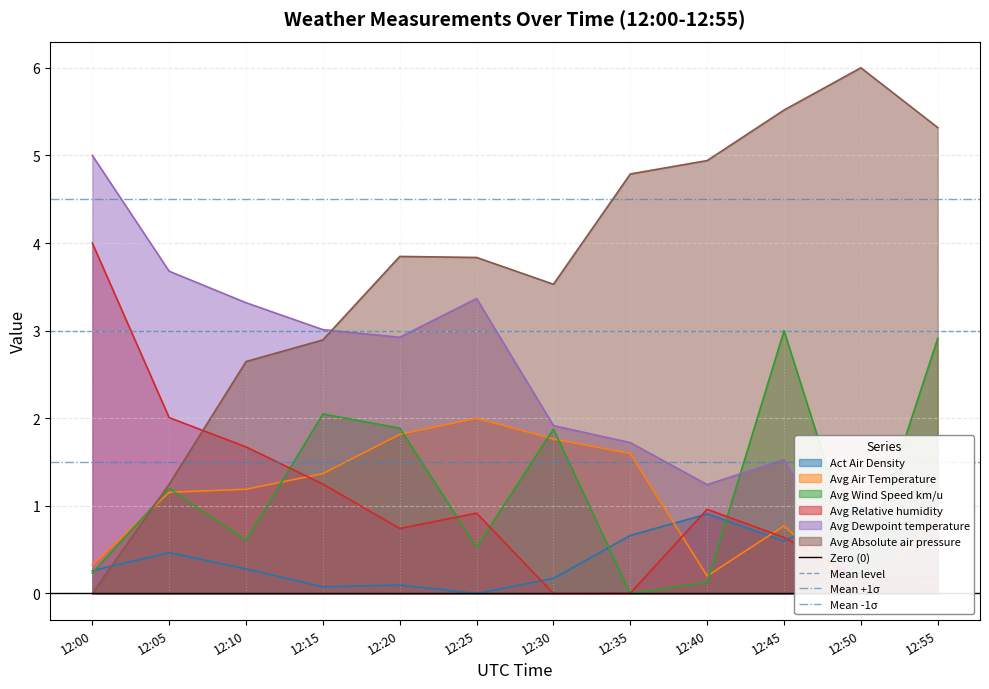

What is the approximate value of Avg Wind Speed km/u at 12:20?

1.9